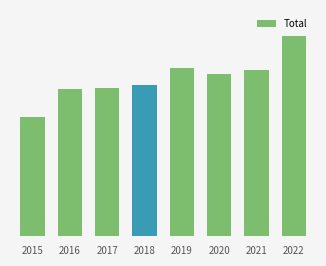

What is the average value?

558